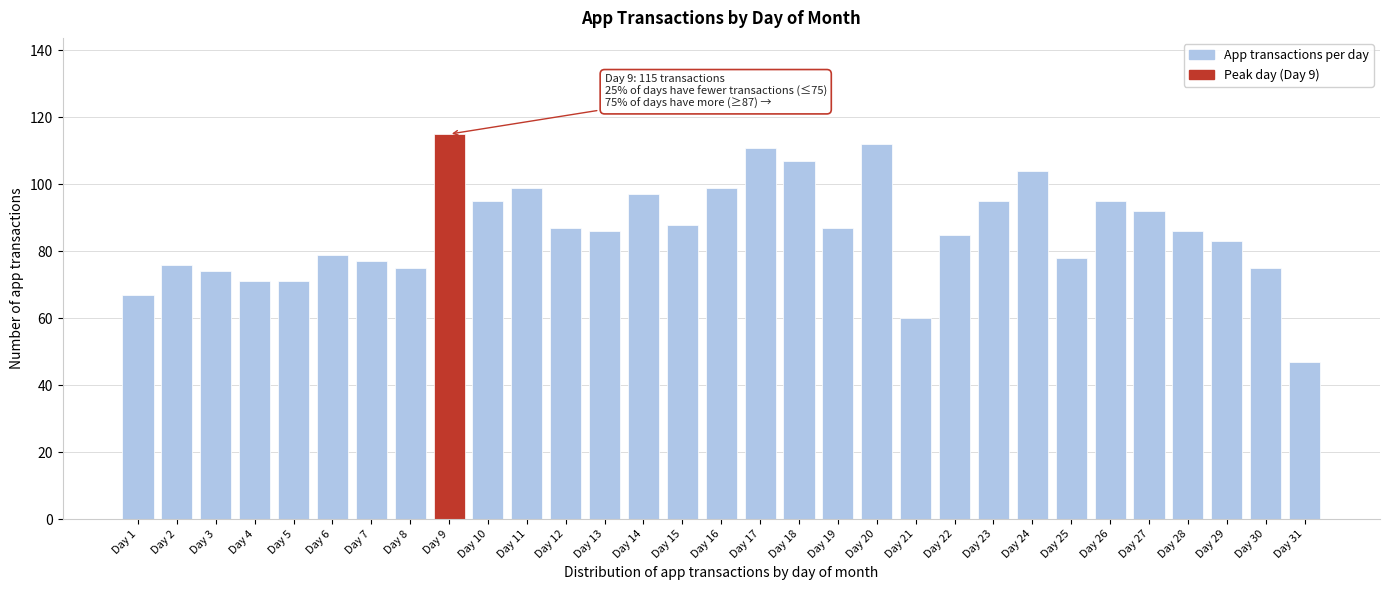

What is the average value?

86